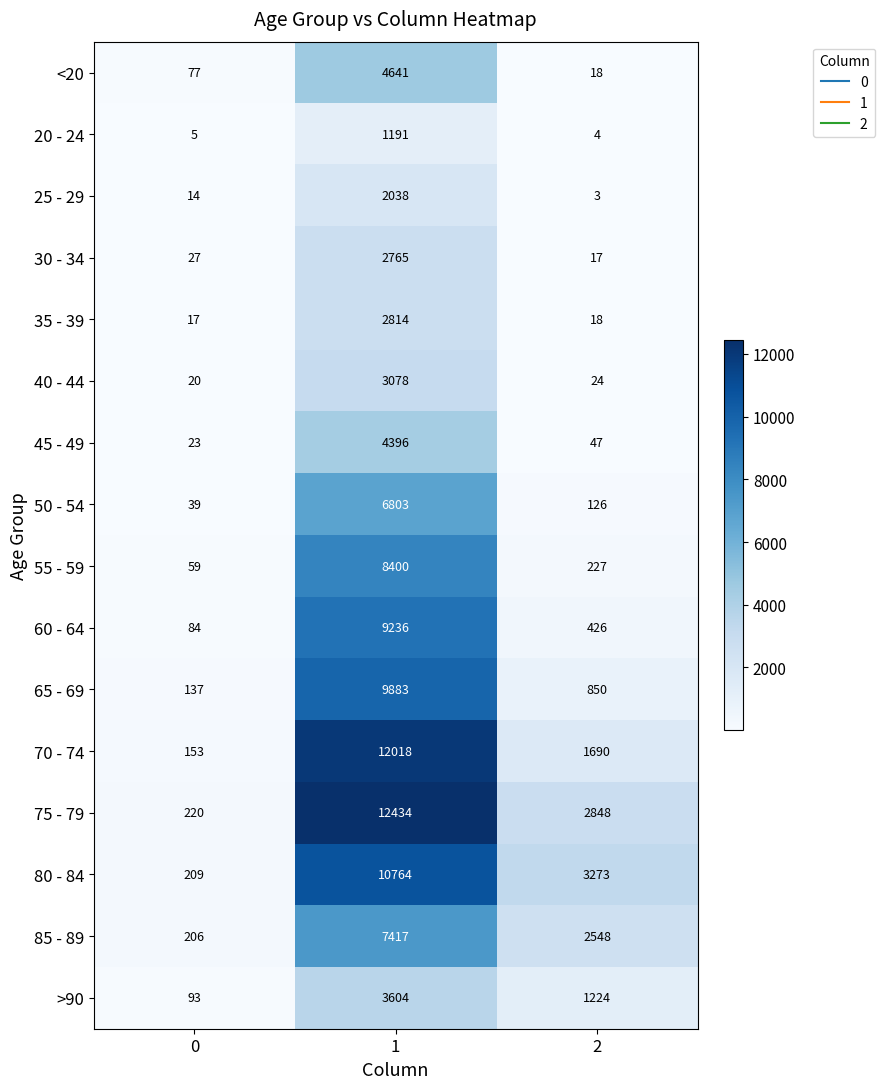

Is the value of 60 - 64 at 1 greater than the value of 80 - 84 at 0?

Yes